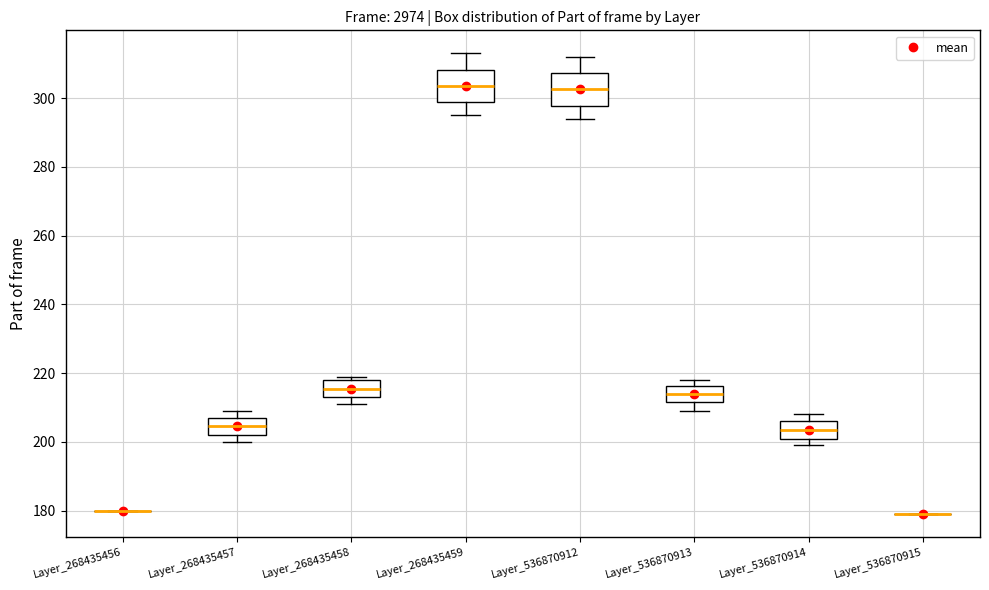

Where does the median line of the box for Layer_536870914 sit on the y-axis? The values are not printed on the chart, so give them approximately, as read against the axis.

204